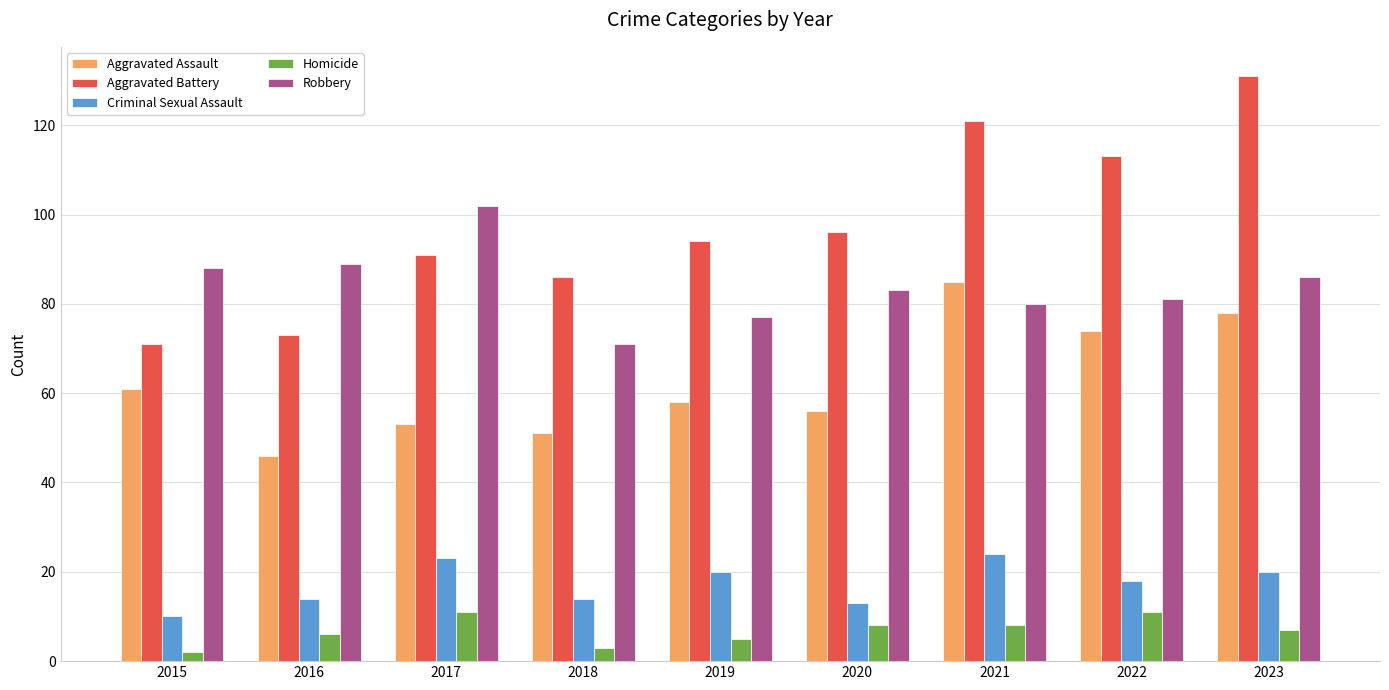

What is the average value of the Robbery series?

84